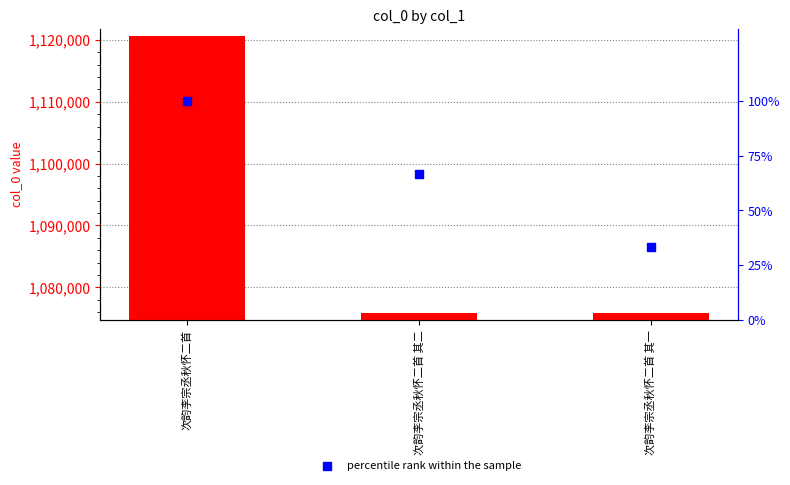

At which category is the sum across all series the highest?

次韵李宗丞秋怀二首